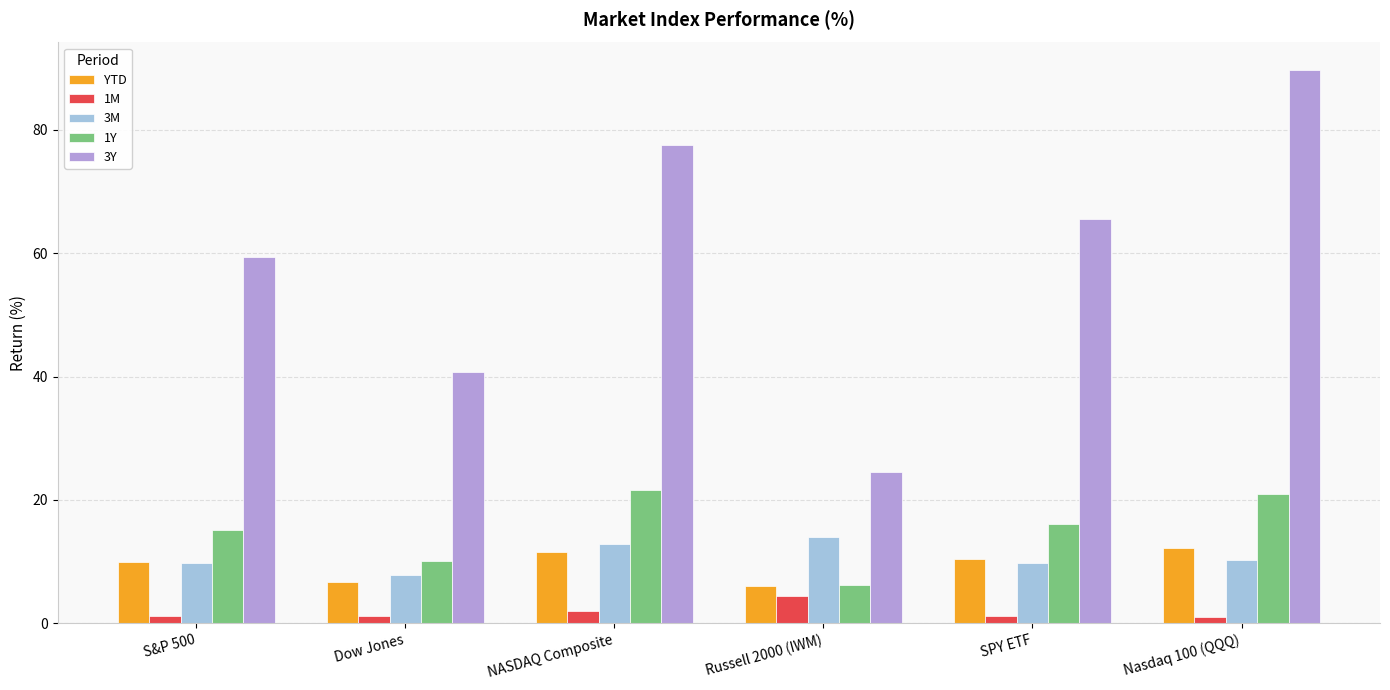

Rank the series by their maximum value, from lowest to highest.

1M, YTD, 3M, 1Y, 3Y